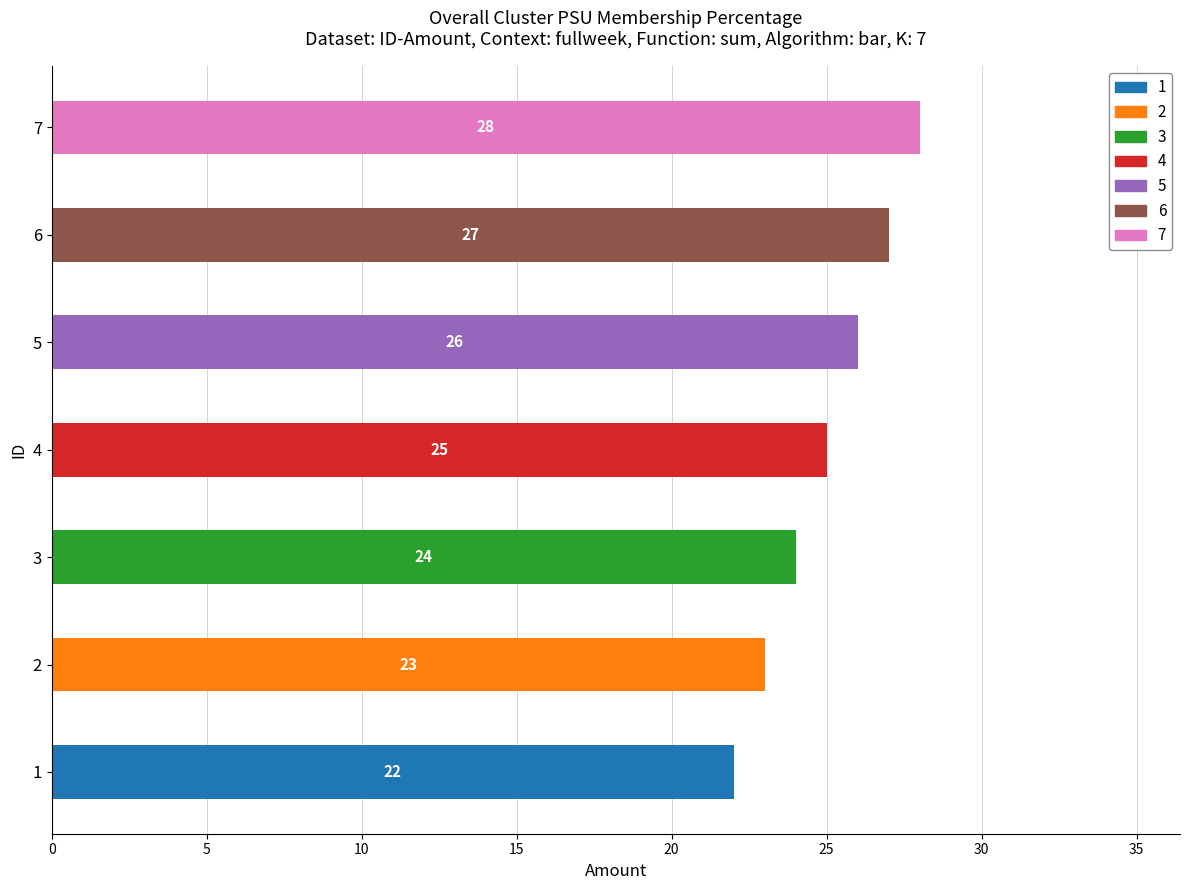

Which has a higher value, 1 or 5?

5